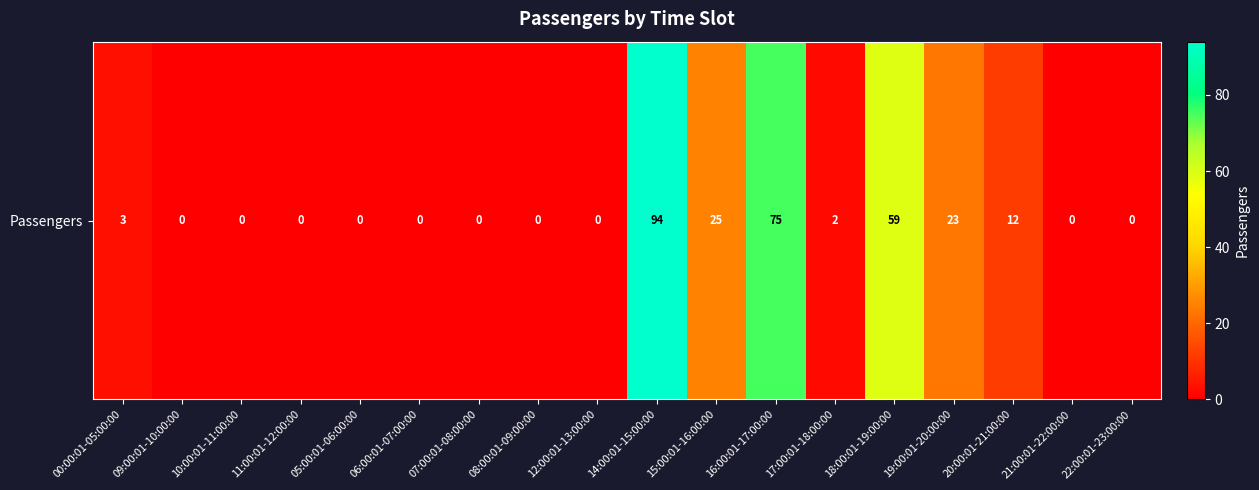

Is it true that the value at 08:00:01-09:00:00 is -52?

False